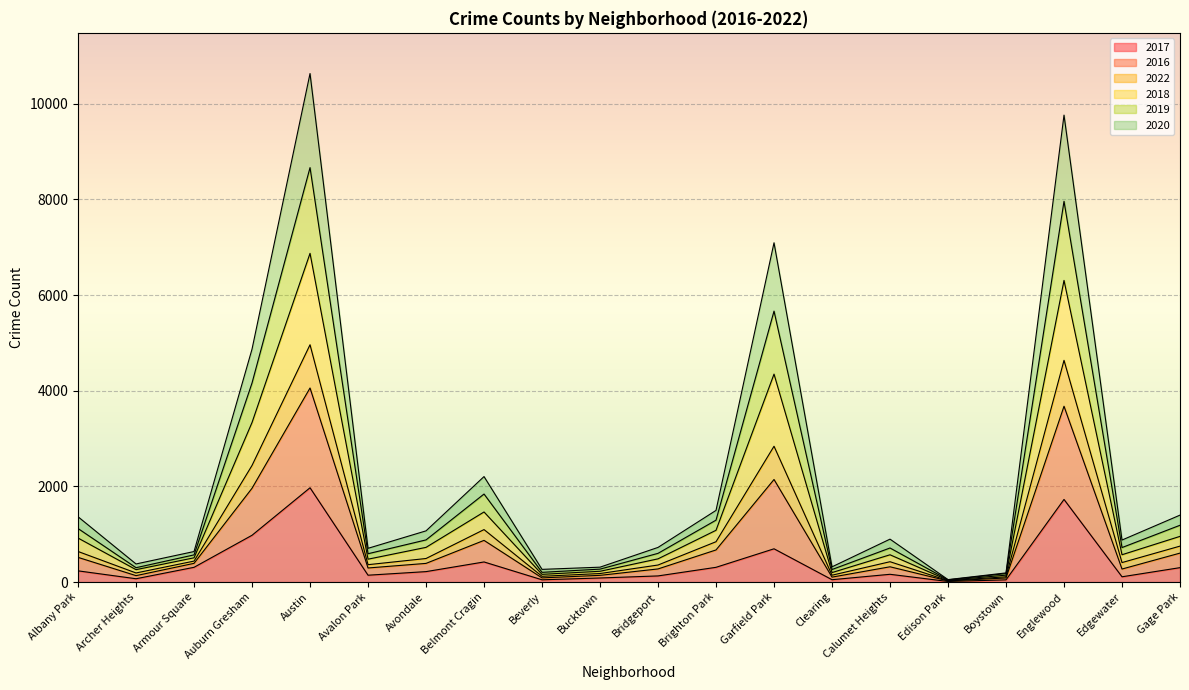

What is the total value across all series at Auburn Gresham?

4870